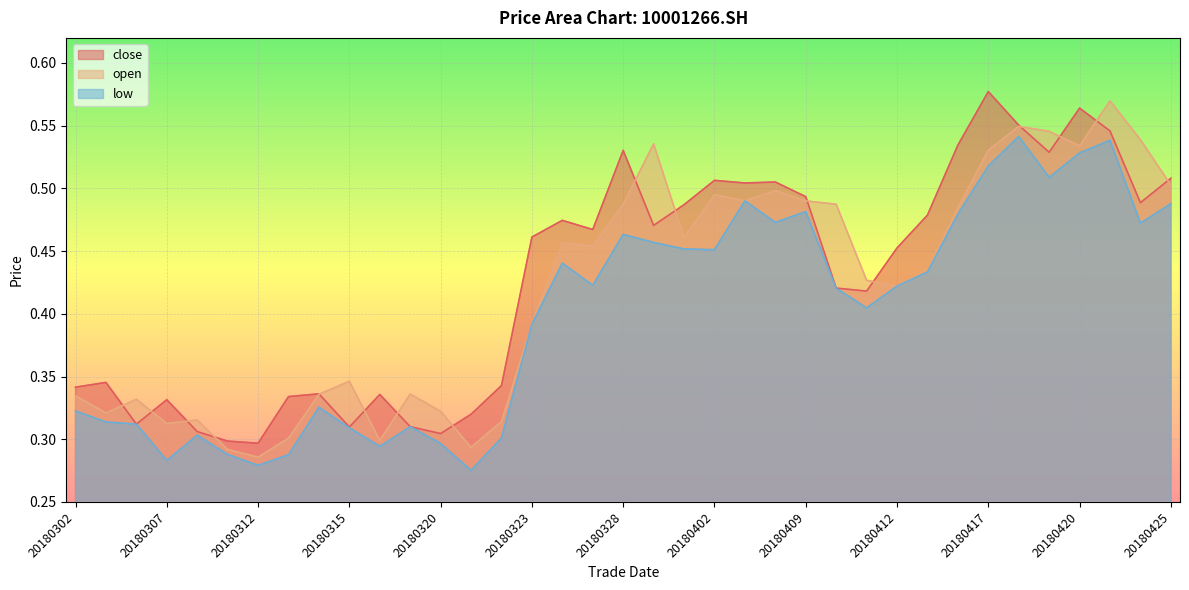

Reading left to right, transcribe all the data shown in this chart.

close: 0.3	0.3	0.3	0.3	0.3	0.3	0.3	0.3	0.3	0.3	0.3	0.3	0.3	0.3	0.3	0.5	0.5	0.5	0.5	0.5	0.5	0.5	0.5	0.5	0.5	0.4	0.4	0.5	0.5	0.5	0.6	0.6	0.5	0.6	0.5	0.5	0.5
open: 0.3	0.3	0.3	0.3	0.3	0.3	0.3	0.3	0.3	0.3	0.3	0.3	0.3	0.3	0.3	0.4	0.5	0.5	0.5	0.5	0.5	0.5	0.5	0.5	0.5	0.5	0.4	0.4	0.4	0.5	0.5	0.5	0.5	0.5	0.6	0.5	0.5
low: 0.3	0.3	0.3	0.3	0.3	0.3	0.3	0.3	0.3	0.3	0.3	0.3	0.3	0.3	0.3	0.4	0.4	0.4	0.5	0.5	0.5	0.5	0.5	0.5	0.5	0.4	0.4	0.4	0.4	0.5	0.5	0.5	0.5	0.5	0.5	0.5	0.5